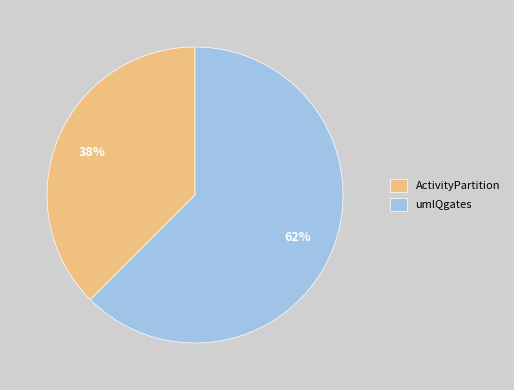

Do ActivityPartition and umlQgates together represent more than half of the pie?

Yes